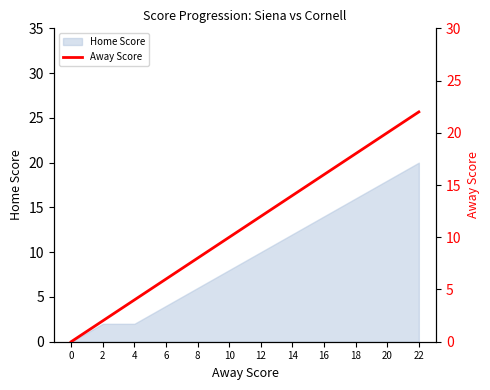

Between 22 and 16, which is larger?

22